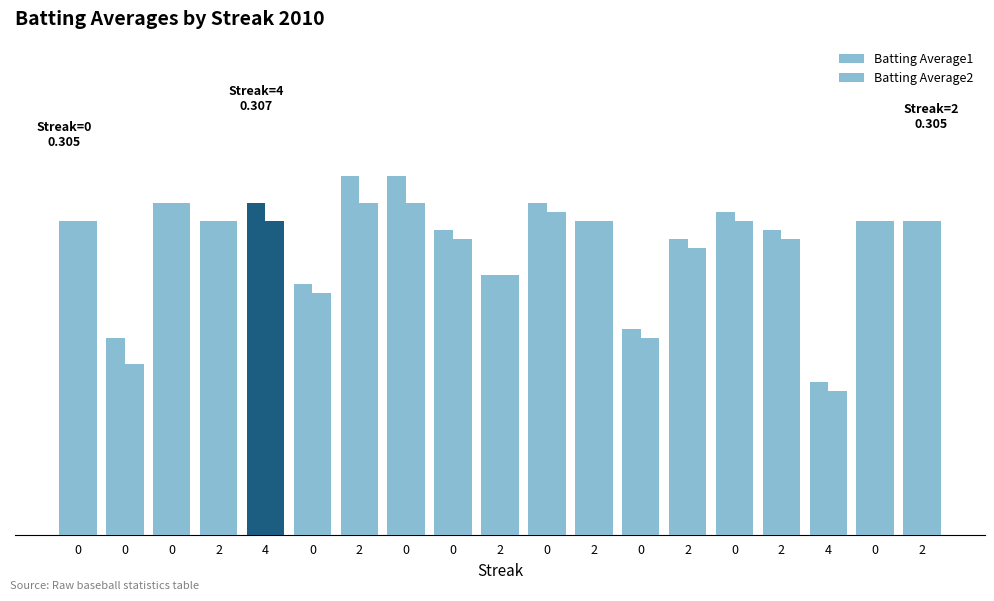

Reading left to right, extract all data points from this chart.

Batting Average1: 0.3	0.3	0.3	0.3	0.3	0.3	0.3	0.3	0.3	0.3	0.3	0.3	0.3	0.3	0.3	0.3	0.3	0.3	0.3
Batting Average2: 0.3	0.3	0.3	0.3	0.3	0.3	0.3	0.3	0.3	0.3	0.3	0.3	0.3	0.3	0.3	0.3	0.3	0.3	0.3